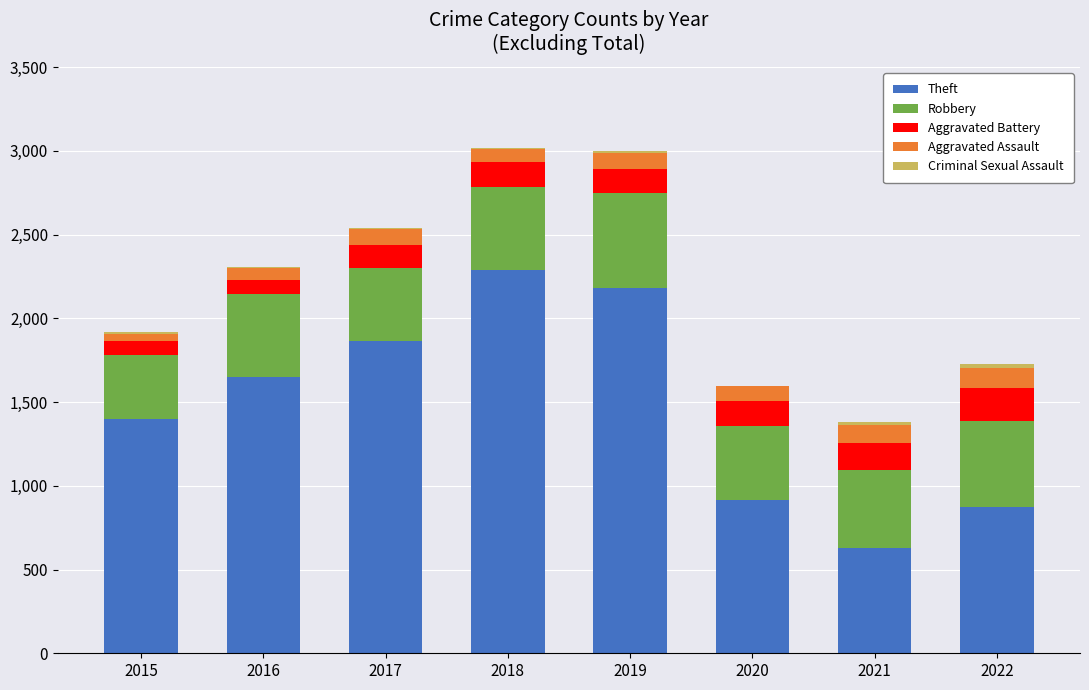

Which category has the highest value in the Theft series?

2018